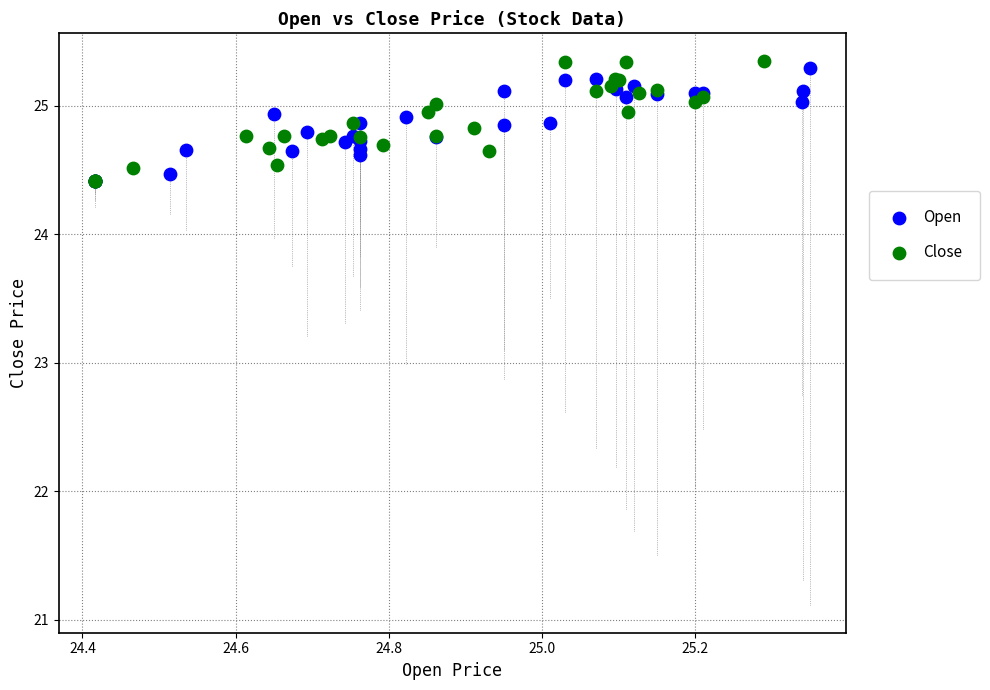

Which series has the largest Y range (max minus min)?

Close